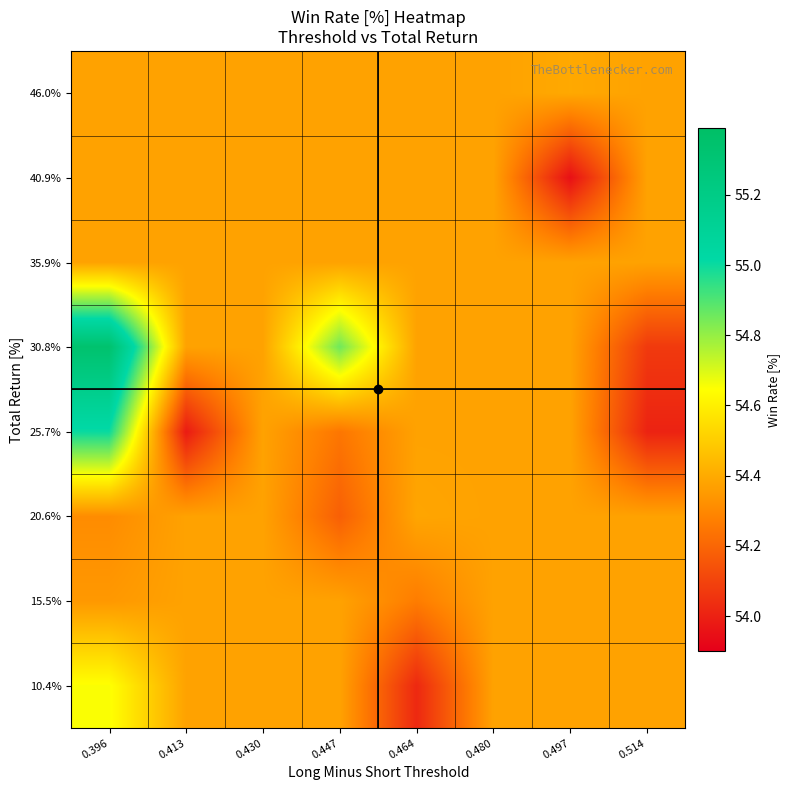

How many series are shown in this chart?

8